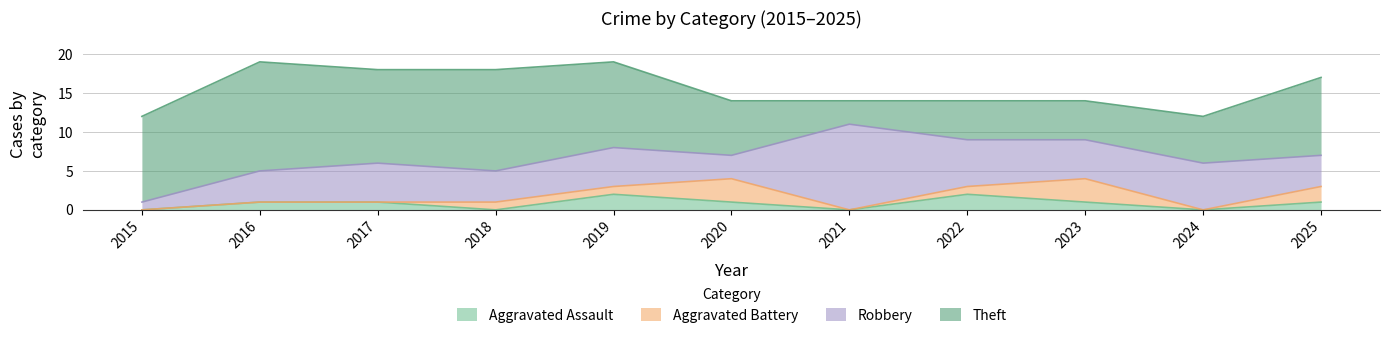

Does the chart have visible grid lines?

Yes